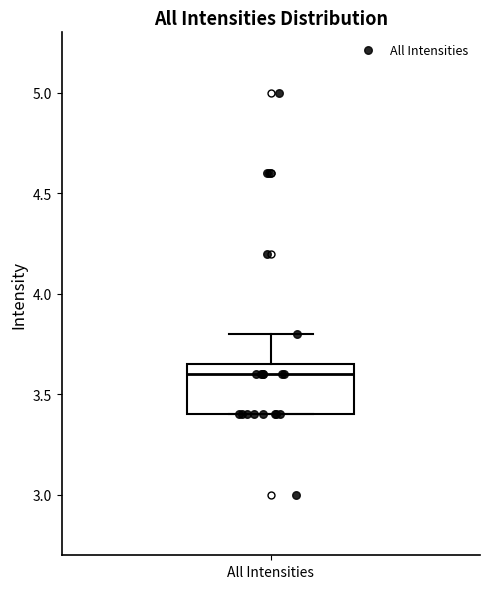

Read this box plot against the y-axis: the position of the median line, the range covered by the box, and the ends of both whiskers. The values are not printed on the chart, so give them approximately, as read against the axis.

median 3.60, box 3.40 to 3.65, whiskers 3.40 to 3.80